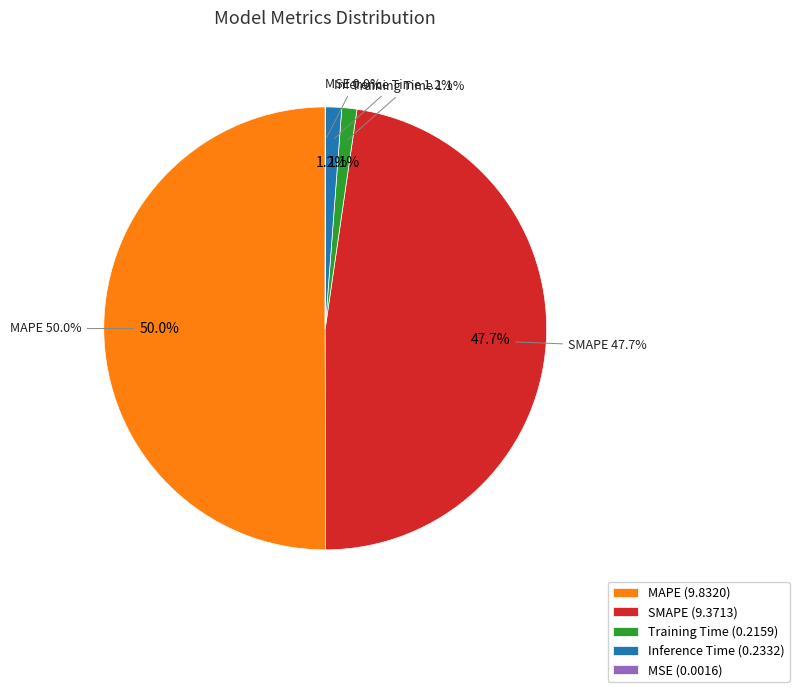

Between MAPE and Inference Time, which is larger?

MAPE